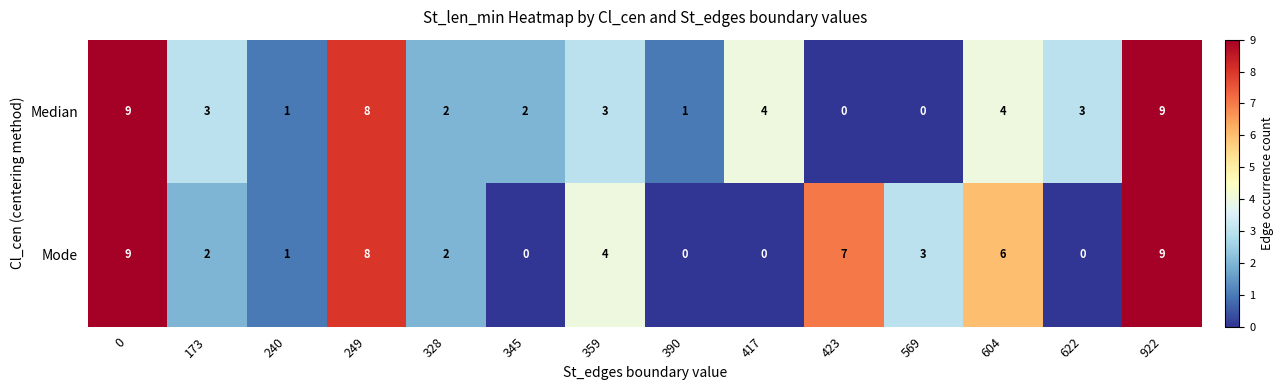

Read the Mode value at 423.

7